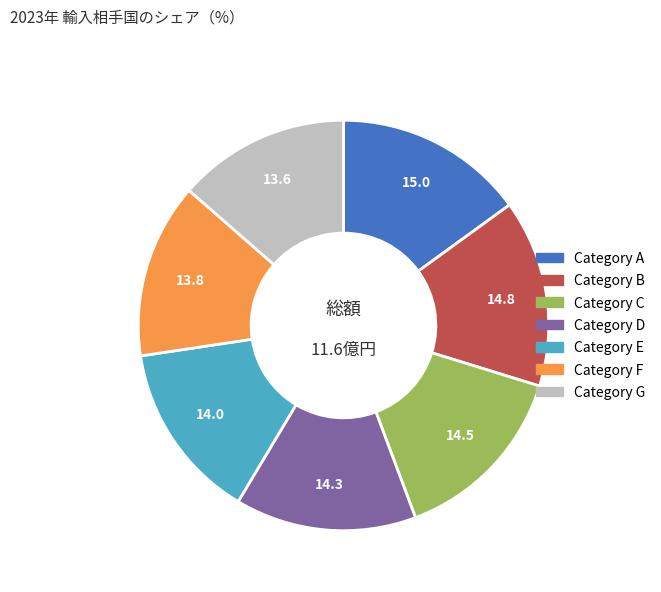

The Category C slice represents 15% of the pie. True or false?

True